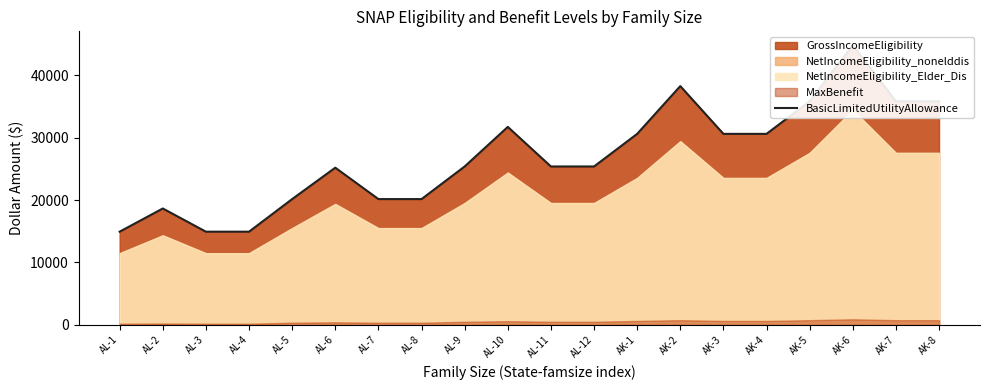

True or false: the data shows 20011 at AK-7.

False